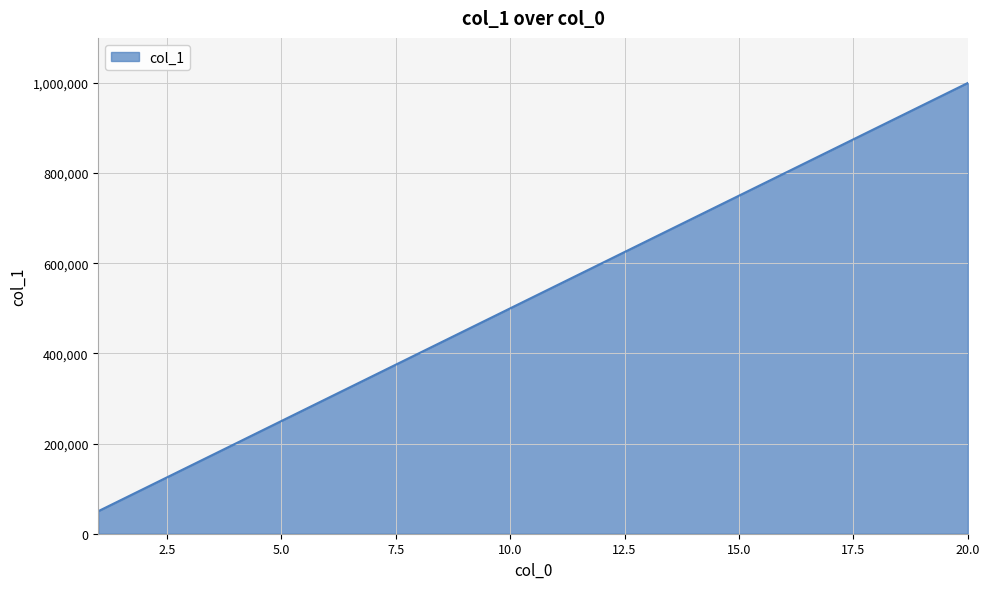

What is the greatest value displayed?

1000000